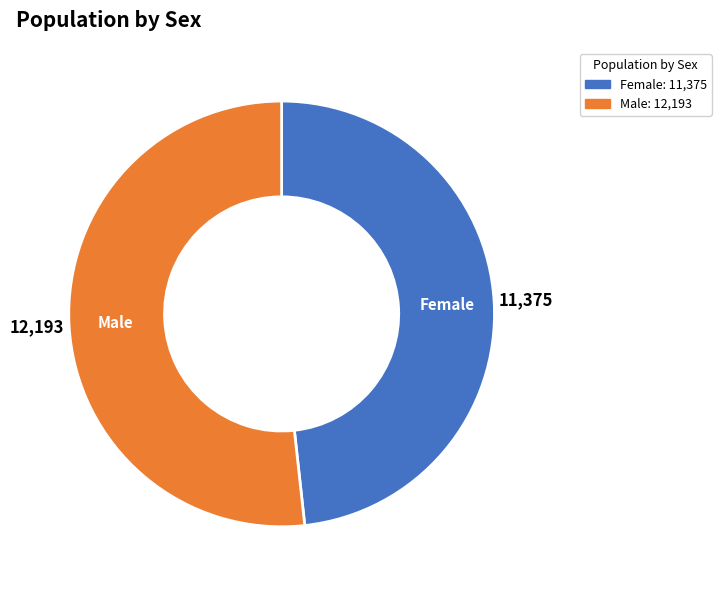

Do Male and Female together represent more than half of the pie?

Yes